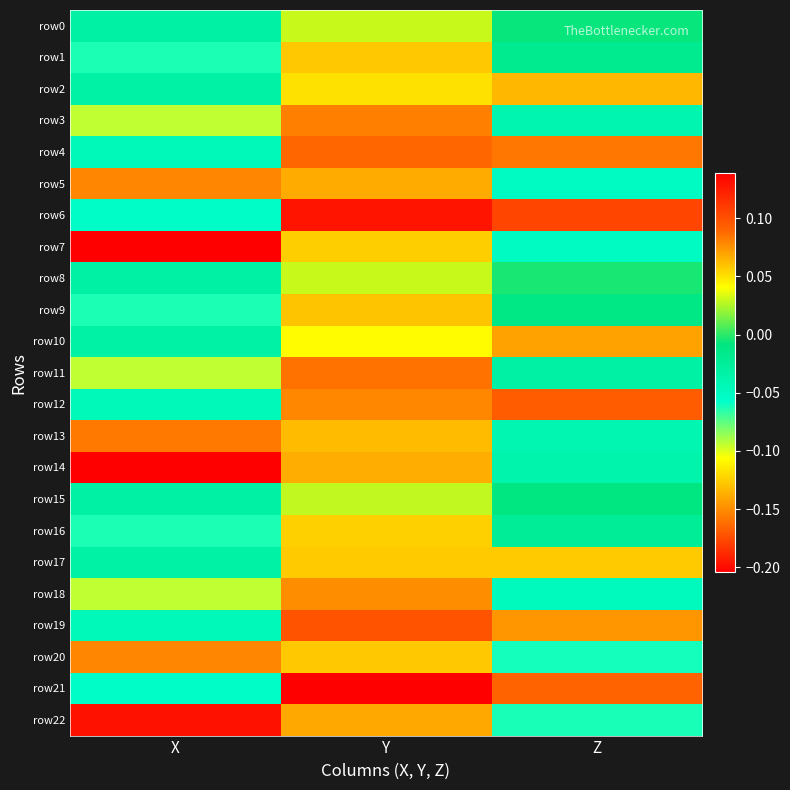

Reading left to right, what are all the values shown in this chart?

row0: X=-0.0	Y=0.0	Z=-0.0
row1: X=-0.1	Y=0.1	Z=-0.0
row2: X=-0.0	Y=0.1	Z=0.1
row3: X=-0.1	Y=0.1	Z=-0.0
row4: X=-0.0	Y=0.1	Z=0.1
row5: X=-0.2	Y=0.1	Z=-0.1
row6: X=-0.1	Y=0.1	Z=0.1
row7: X=-0.2	Y=0.1	Z=-0.1
row8: X=-0.0	Y=0.0	Z=-0.0
row9: X=-0.1	Y=0.1	Z=-0.0
row10: X=-0.0	Y=0.0	Z=0.1
row11: X=-0.1	Y=0.1	Z=-0.0
row12: X=-0.0	Y=0.1	Z=0.1
row13: X=-0.2	Y=0.1	Z=-0.0
row14: X=-0.2	Y=0.1	Z=-0.0
row15: X=-0.0	Y=0.0	Z=-0.0
row16: X=-0.1	Y=0.1	Z=-0.0
row17: X=-0.0	Y=0.1	Z=0.1
row18: X=-0.1	Y=0.1	Z=-0.0
row19: X=-0.0	Y=0.1	Z=0.1
row20: X=-0.2	Y=0.1	Z=-0.1
row21: X=-0.1	Y=0.1	Z=0.1
row22: X=-0.2	Y=0.1	Z=-0.1